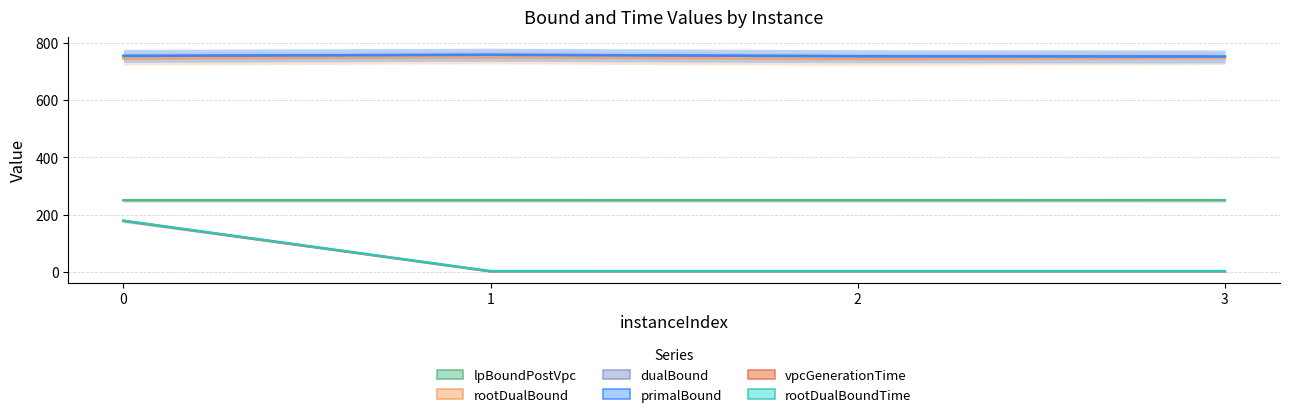

What are all the series names shown in the legend?

lpBoundPostVpc, rootDualBound, dualBound, primalBound, vpcGenerationTime, rootDualBoundTime